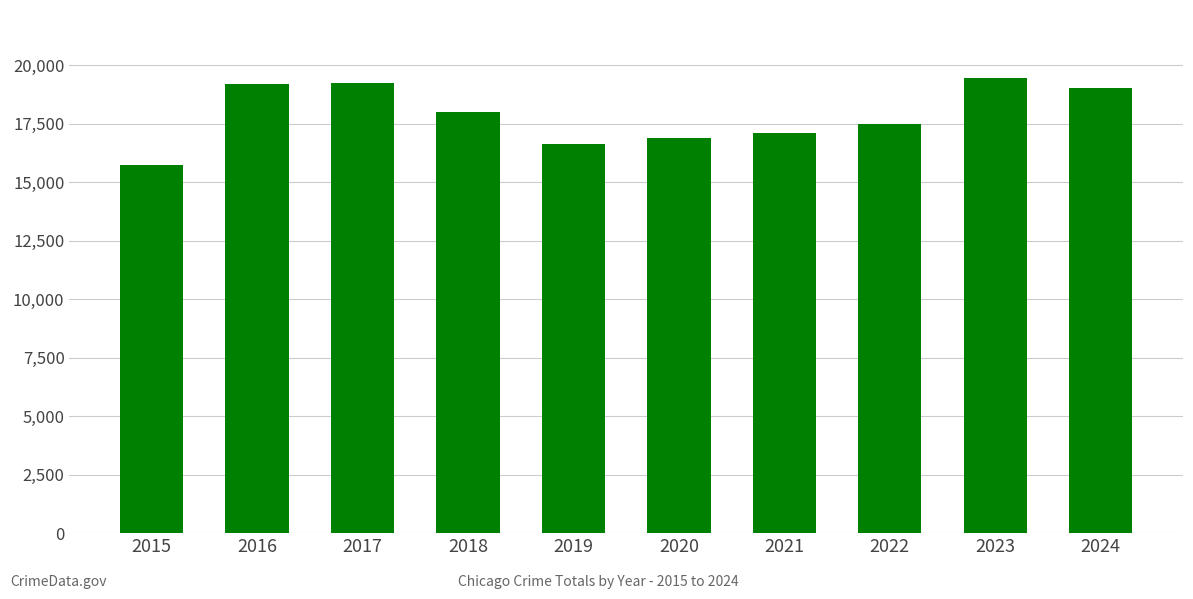

What is the value of the 2nd bar from the left?

19220